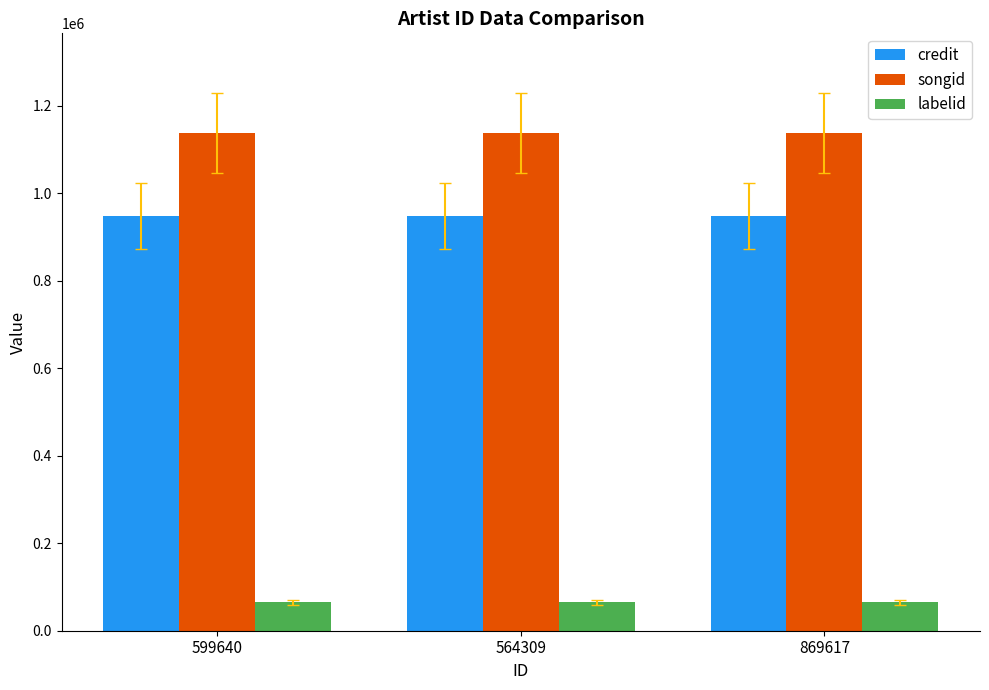

What is the highest value of the credit series?

948858